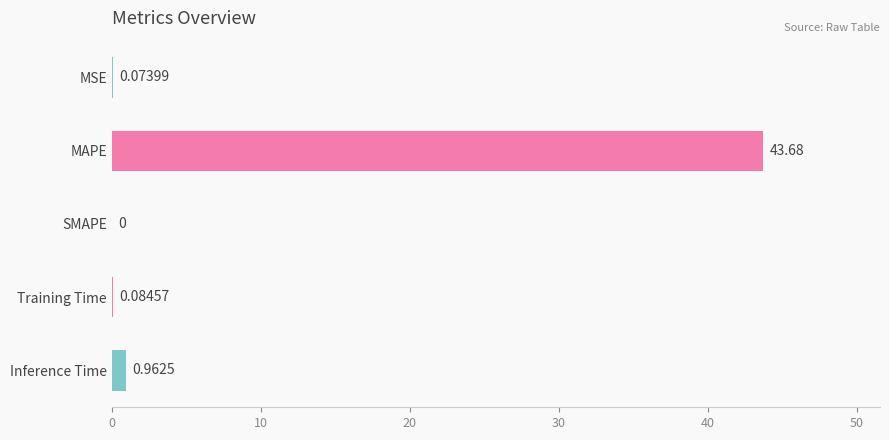

Which label corresponds to the largest value in the chart?

MAPE